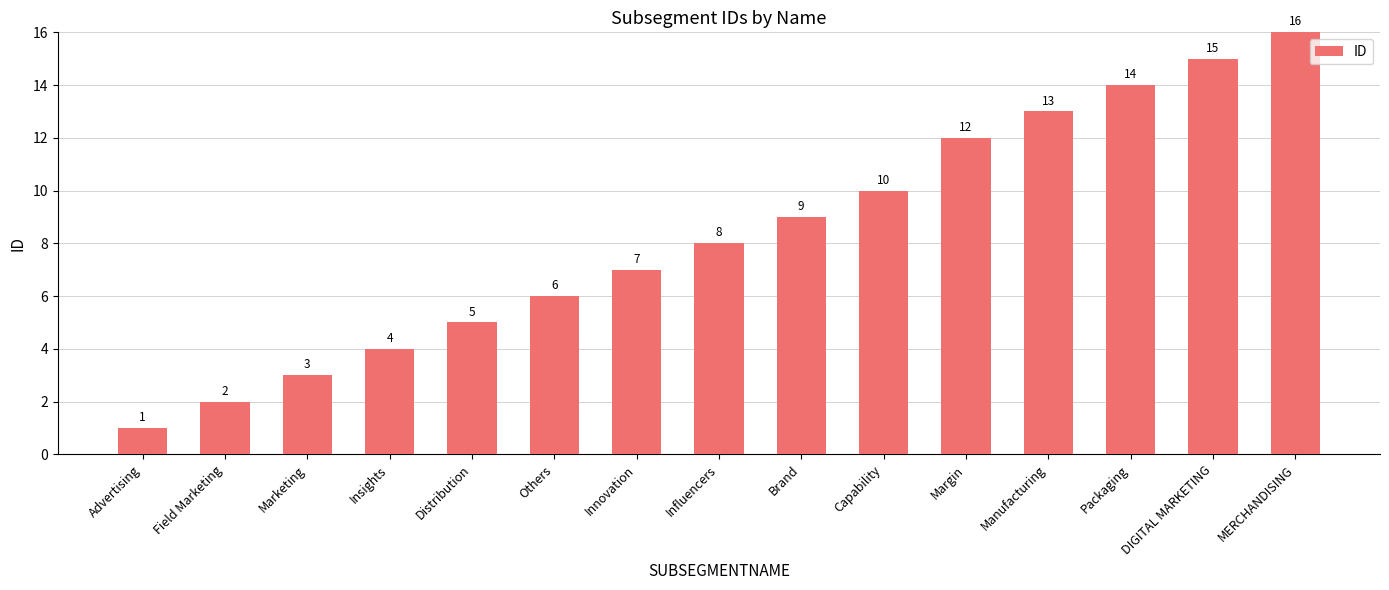

Rank the categories by value from highest to lowest.

MERCHANDISING, DIGITAL MARKETING, Packaging, Manufacturing, Margin, Capability, Brand, Influencers, Innovation, Others, Distribution, Insights, Marketing, Field Marketing, Advertising